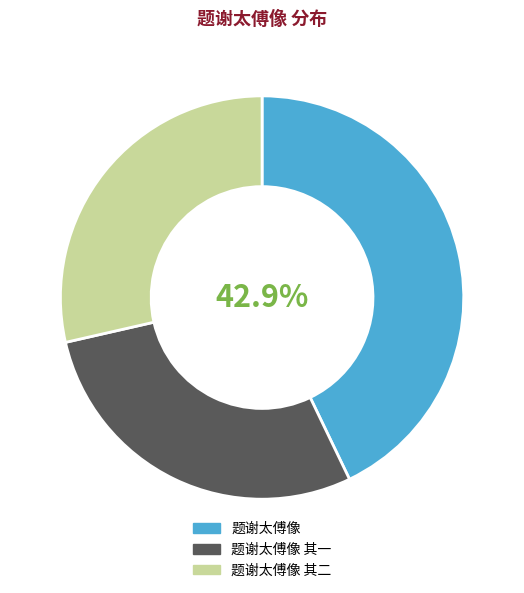

What is the largest slice in the pie chart?

题谢太傅像